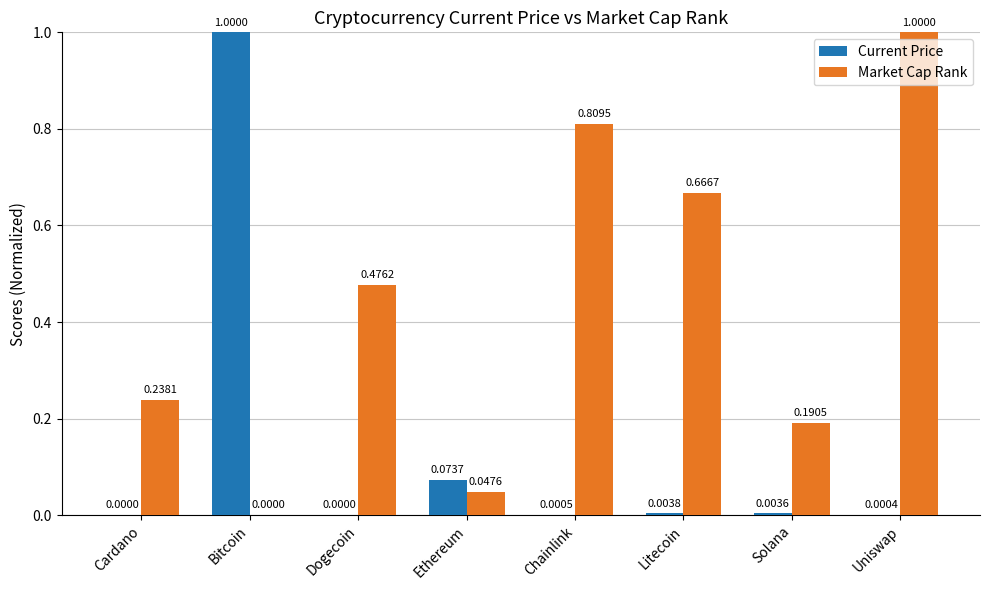

What is the sum of the Market Cap Rank values at Litecoin and Uniswap?

1.7